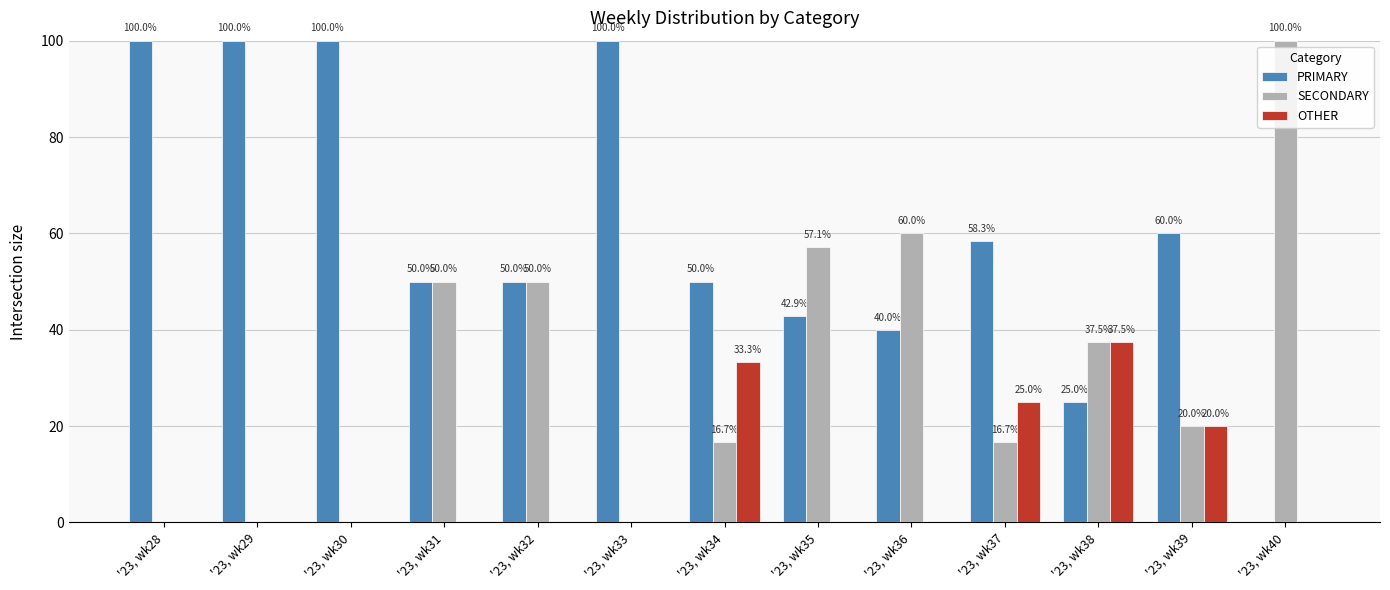

Reading right to left, what are all the values shown in this chart?

PRIMARY: 0.0	60.0	25.0	58.3	40.0	42.9	50.0	100.0	50.0	50.0	100.0	100.0	100.0
SECONDARY: 100.0	20.0	37.5	16.7	60.0	57.1	16.7	0.0	50.0	50.0	0.0	0.0	0.0
OTHER: 0.0	20.0	37.5	25.0	0.0	0.0	33.3	0.0	0.0	0.0	0.0	0.0	0.0